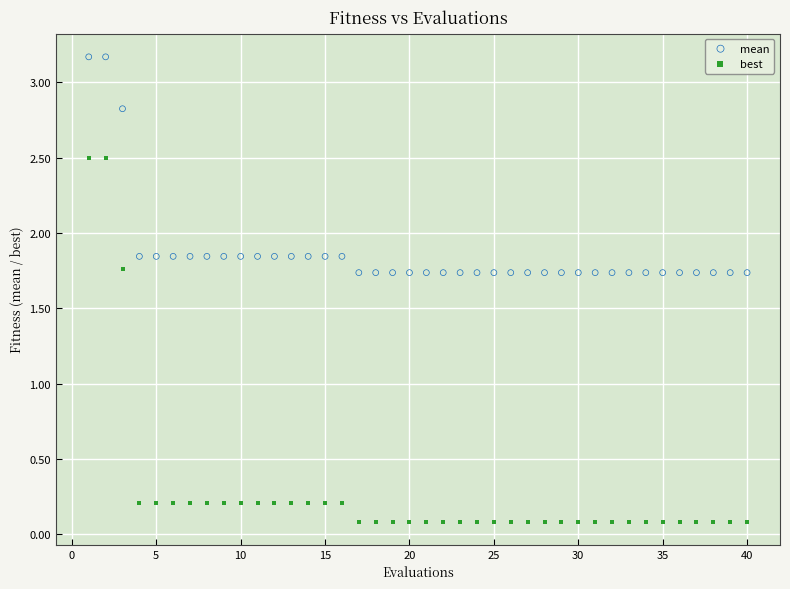

Which series has the largest Y range (max minus min)?

best